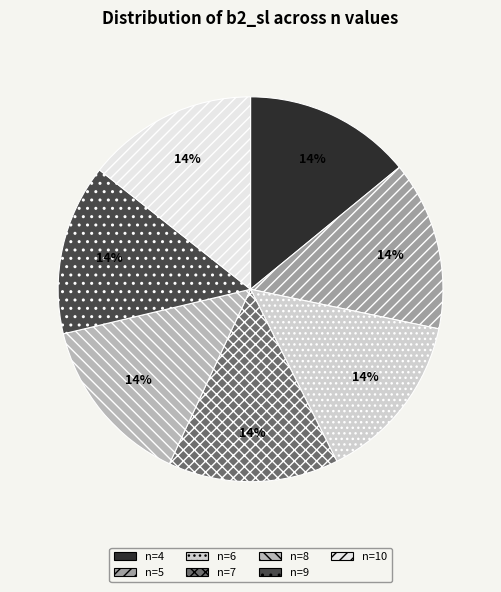

Do n=9 and n=4 together represent more than half of the pie?

No